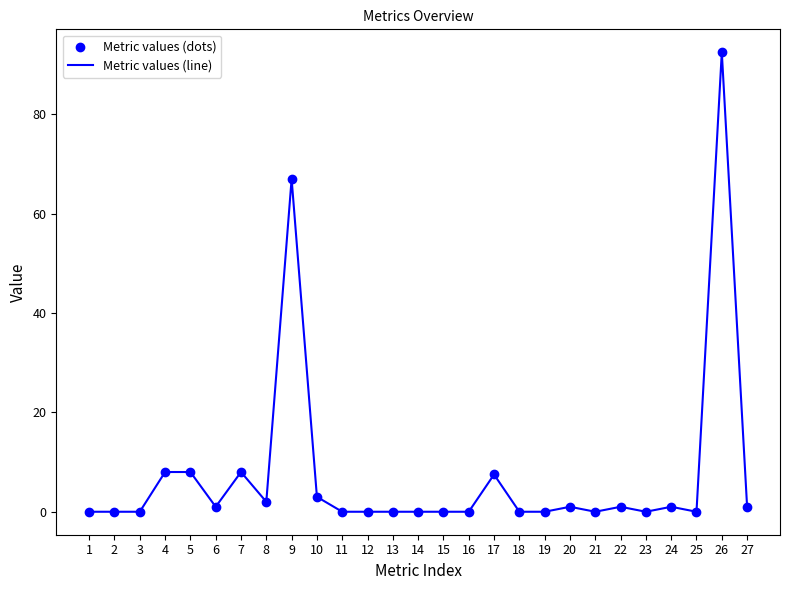

What is the difference between the values at 10 and 23?

3.0